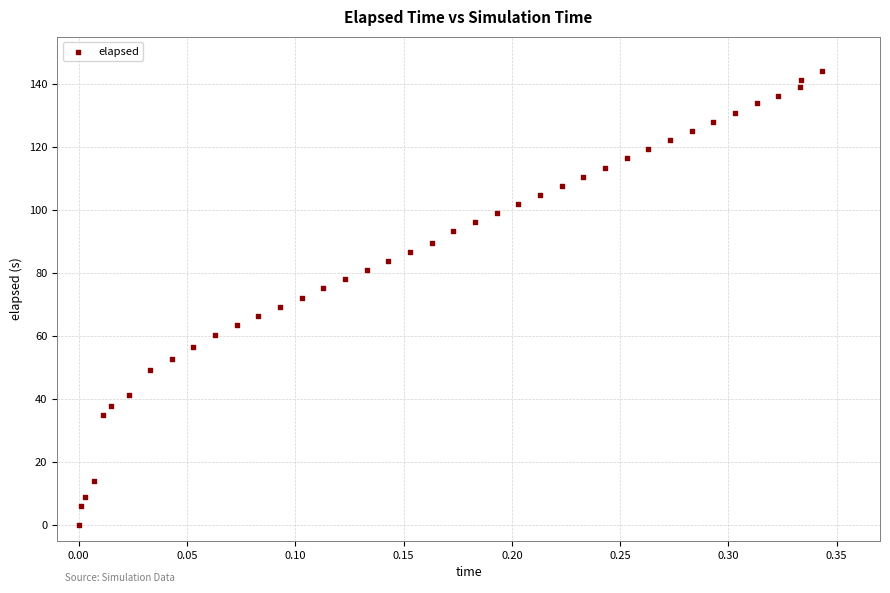

What is the range of Y values (max minus min)?

144.0